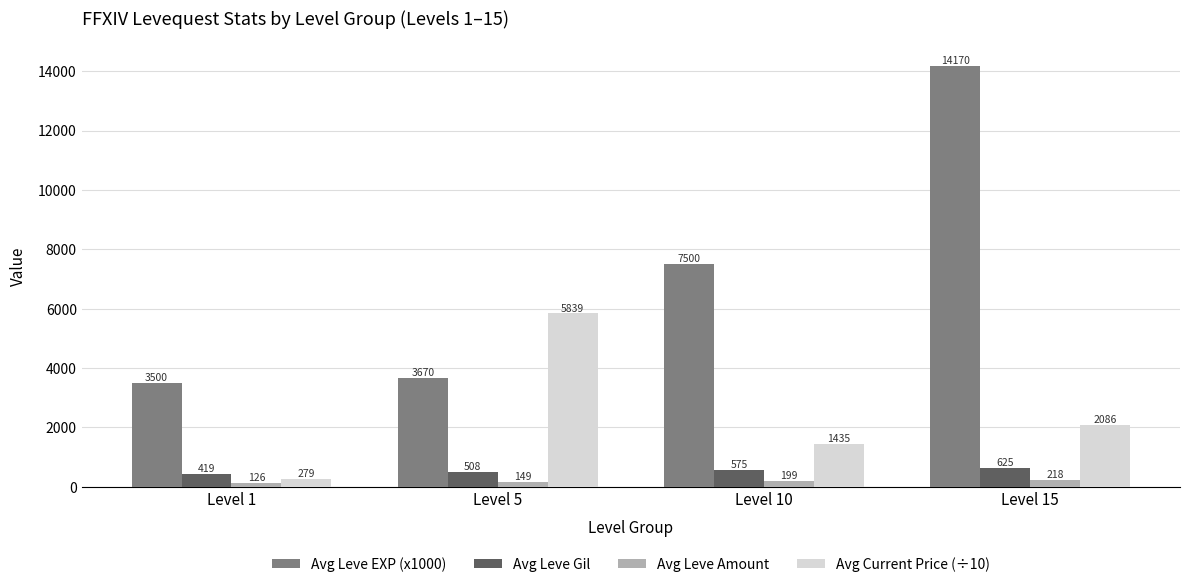

True or false: Avg Leve EXP (x1000) has a value of 3521.8 at Level 15.

False